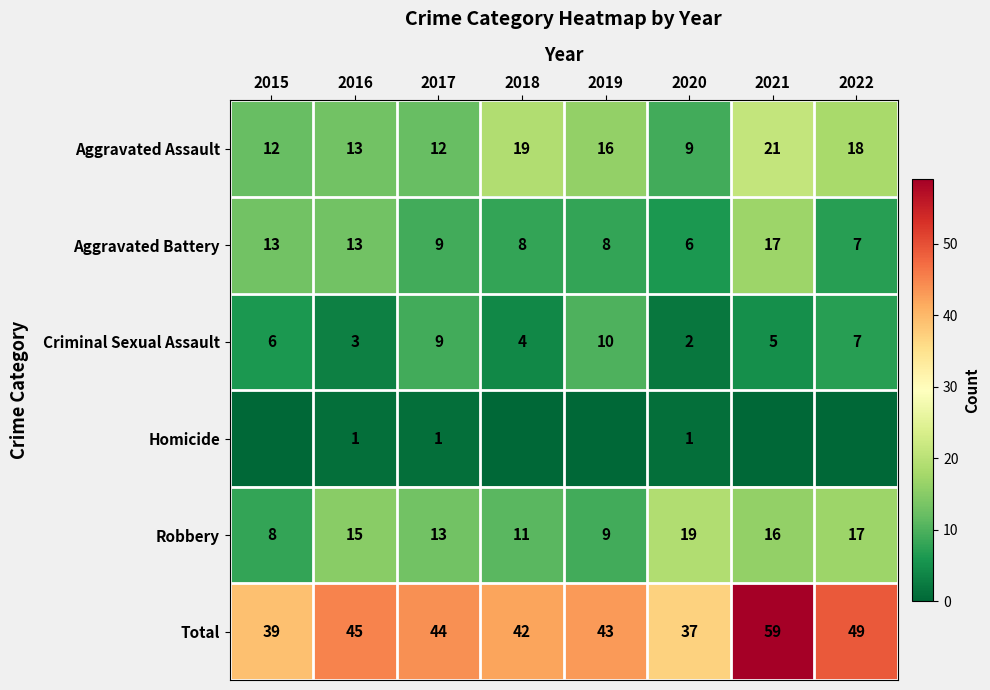

What is the average value of the Aggravated Battery series?

10